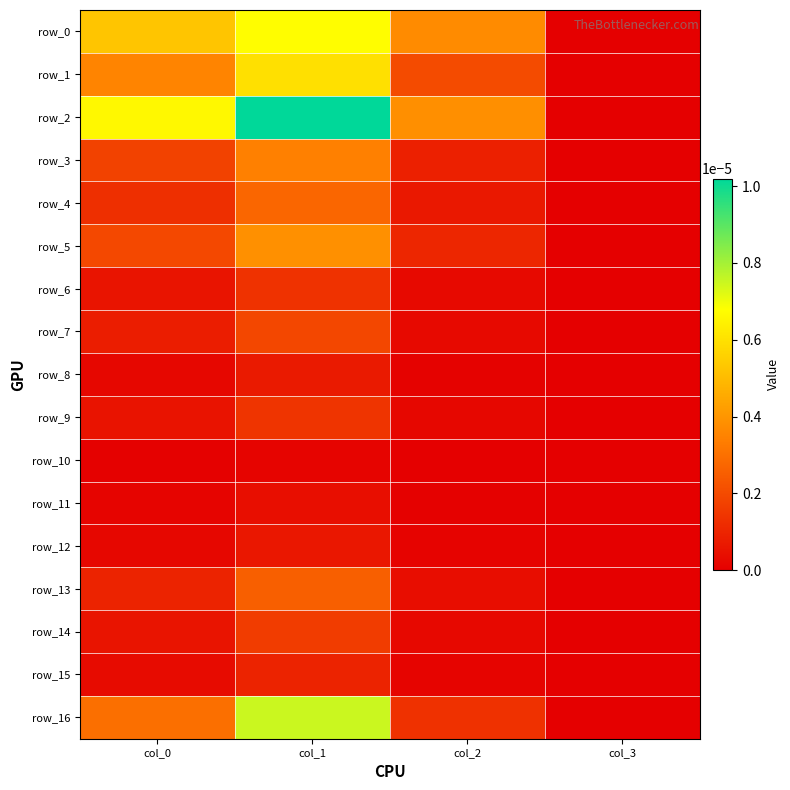

At how many categories does at least one series exceed 0?

3